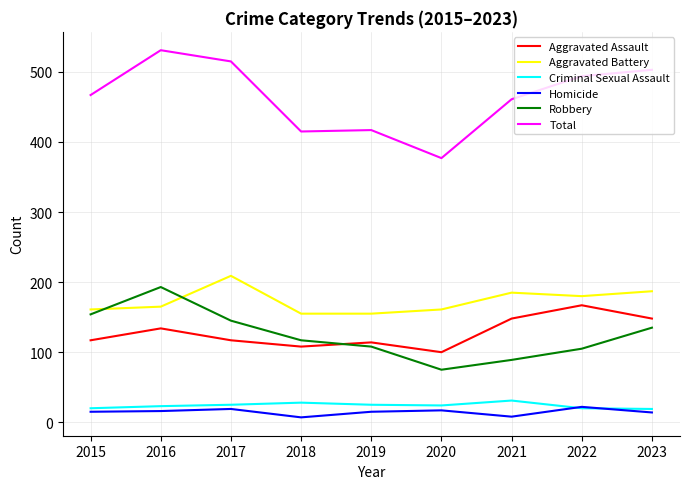

True or false: Robbery has a value of 70 at 2023.

False